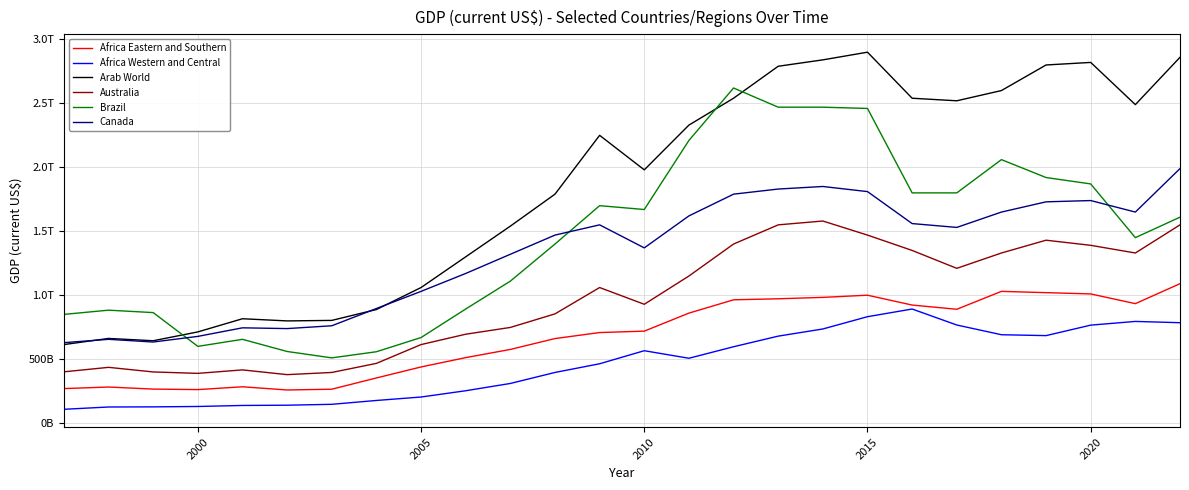

Reading right to left, list all the values displayed in this chart.

Africa Eastern and Southern: 1090000000000	934000000000	1010000000000	1020000000000	1030000000000	890000000000	923000000000	1000000000000	983000000000	972000000000	964000000000	860000000000	719000000000	708000000000	661000000000	576000000000	512000000000	439000000000	353000000000	265000000000	259000000000	284000000000	262000000000	266000000000	282000000000	270000000000
Africa Western and Central: 785000000000	795000000000	766000000000	684000000000	691000000000	767000000000	892000000000	832000000000	736000000000	680000000000	597000000000	507000000000	566000000000	464000000000	396000000000	310000000000	253000000000	204000000000	177000000000	147000000000	140000000000	138000000000	130000000000	127000000000	126000000000	108000000000
Arab World: 2860000000000	2490000000000	2820000000000	2800000000000	2600000000000	2520000000000	2540000000000	2900000000000	2840000000000	2790000000000	2540000000000	2330000000000	1980000000000	2250000000000	1790000000000	1540000000000	1300000000000	1060000000000	888000000000	803000000000	799000000000	816000000000	713000000000	644000000000	662000000000	614000000000
Australia: 1550000000000	1330000000000	1390000000000	1430000000000	1330000000000	1210000000000	1350000000000	1470000000000	1580000000000	1550000000000	1400000000000	1150000000000	929000000000	1060000000000	854000000000	748000000000	695000000000	614000000000	467000000000	396000000000	379000000000	416000000000	389000000000	400000000000	436000000000	401000000000
Brazil: 1610000000000	1450000000000	1870000000000	1920000000000	2060000000000	1800000000000	1800000000000	2460000000000	2470000000000	2470000000000	2620000000000	2210000000000	1670000000000	1700000000000	1400000000000	1110000000000	892000000000	669000000000	558000000000	510000000000	560000000000	655000000000	600000000000	864000000000	883000000000	850000000000
Canada: 1990000000000	1650000000000	1740000000000	1730000000000	1650000000000	1530000000000	1560000000000	1810000000000	1850000000000	1830000000000	1790000000000	1620000000000	1370000000000	1550000000000	1470000000000	1320000000000	1170000000000	1030000000000	896000000000	761000000000	739000000000	745000000000	678000000000	634000000000	655000000000	629000000000